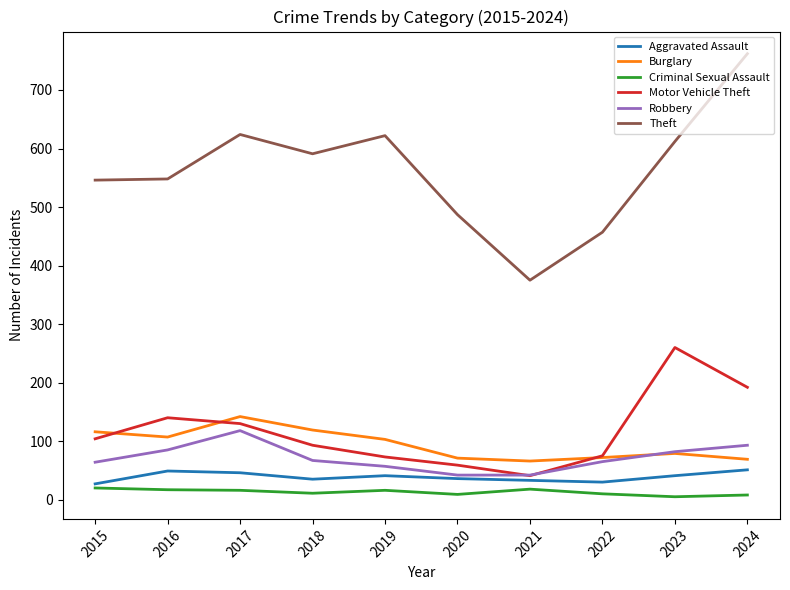

Does the chart display data point markers on the line(s)?

No